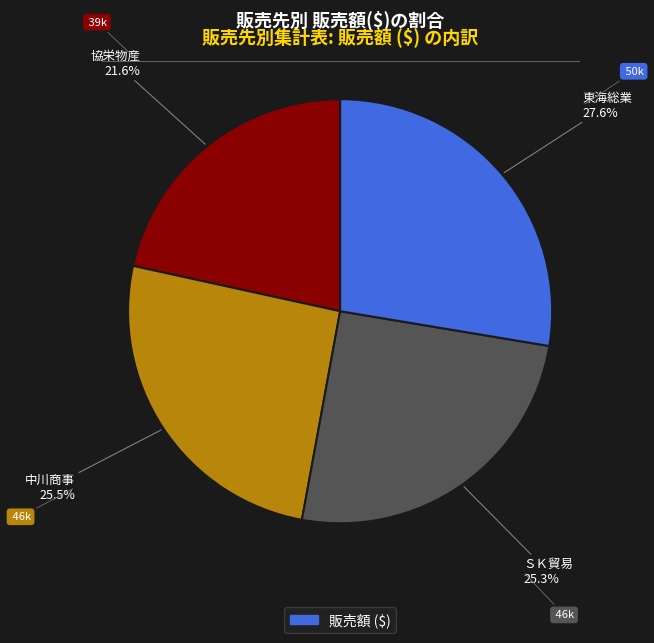

How many slices are in this pie chart?

4